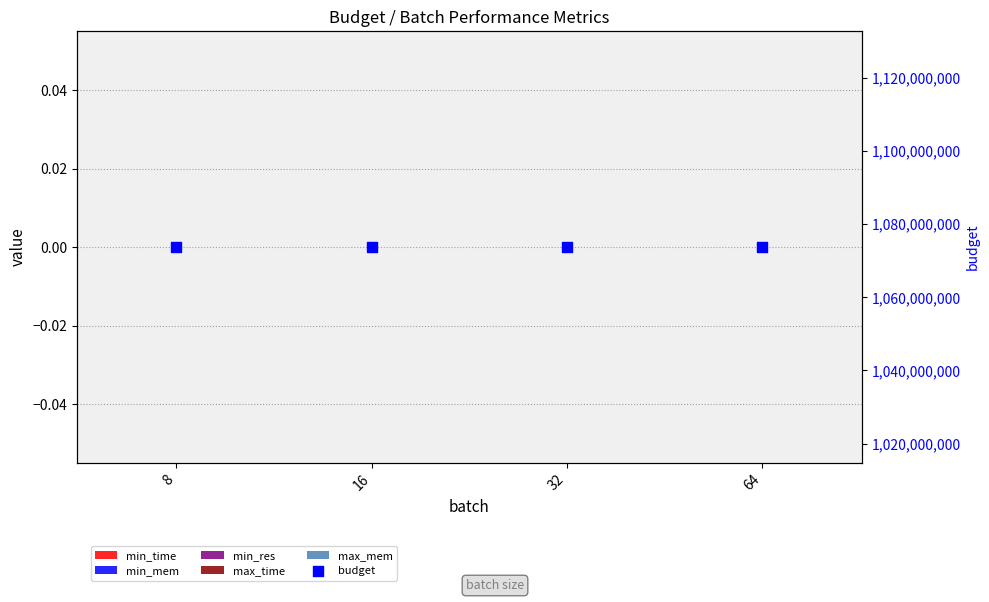

Which series reaches the maximum Y coordinate?

budget